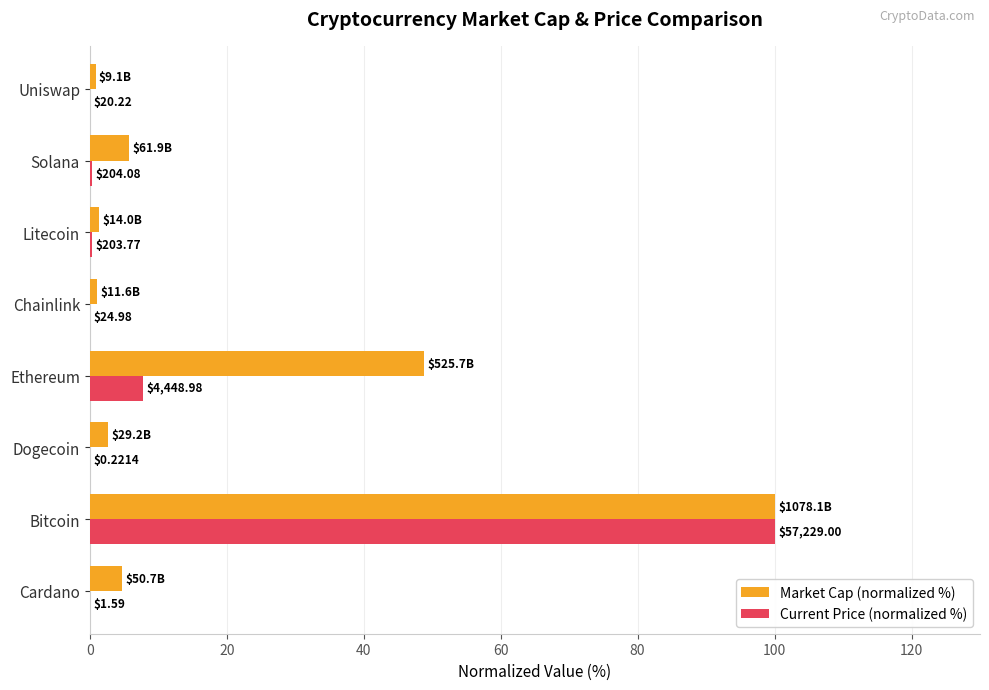

What are all the series names shown in the legend?

Market Cap (normalized %), Current Price (normalized %)